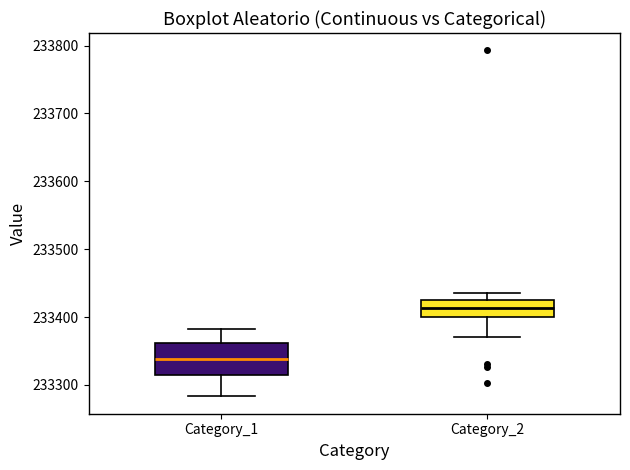

Reading left to right, read every box against the y-axis: the position of its median line, the range the box covers, and the ends of its whiskers. The values are not printed on the chart, so give them approximately, as read against the axis.

Category_1: median 233340, box 233310 to 233360, whiskers 233280 to 233380
Category_2: median 233410, box 233400 to 233430, whiskers 233370 to 233440